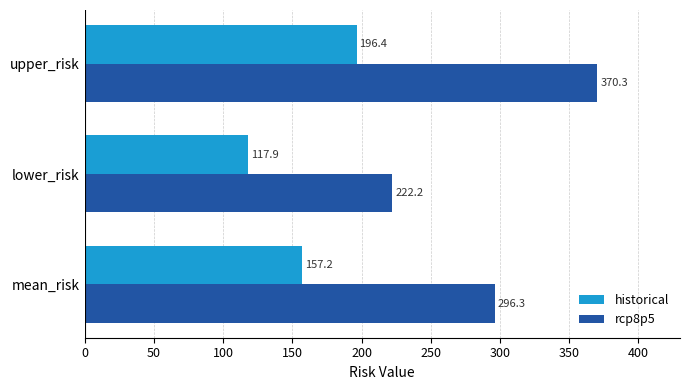

What is the difference between the maximum and minimum values in the historical series?

78.6